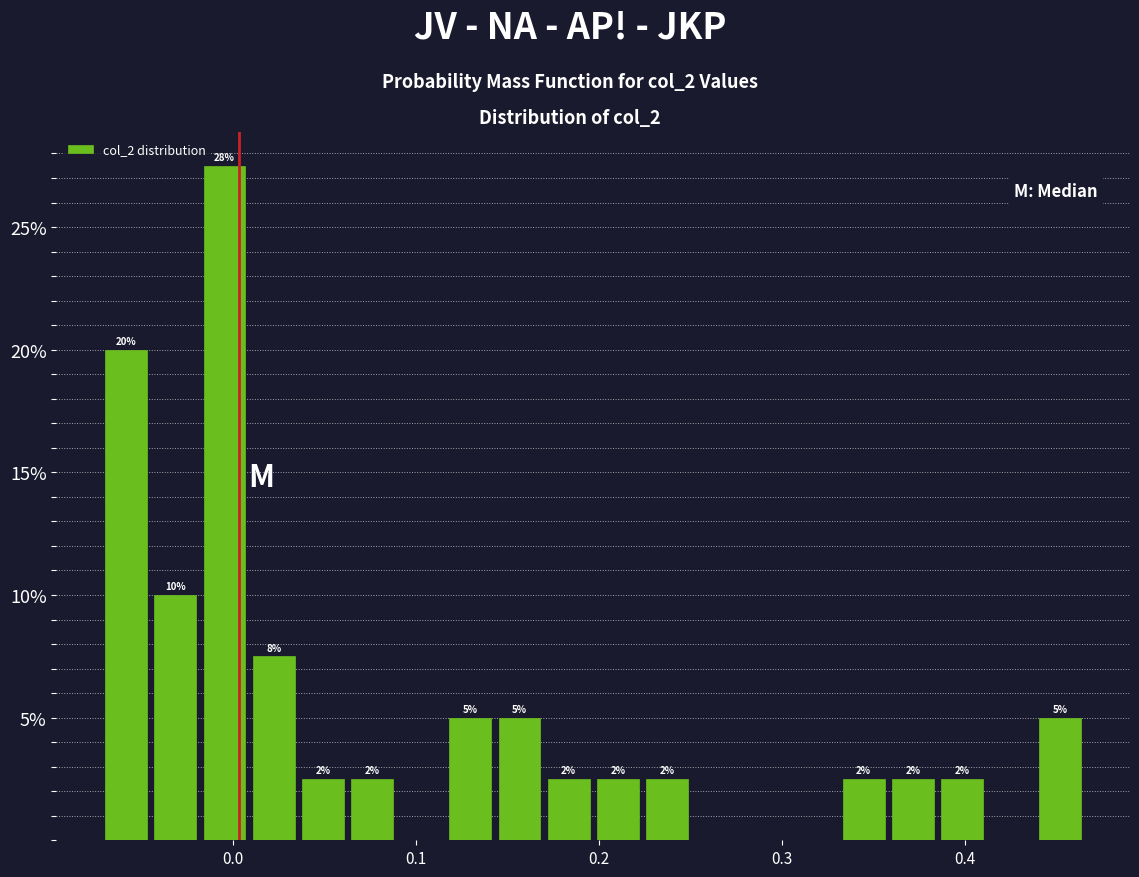

Read against the x-axis, roughly where is the centre of the tallest bar?

0.00